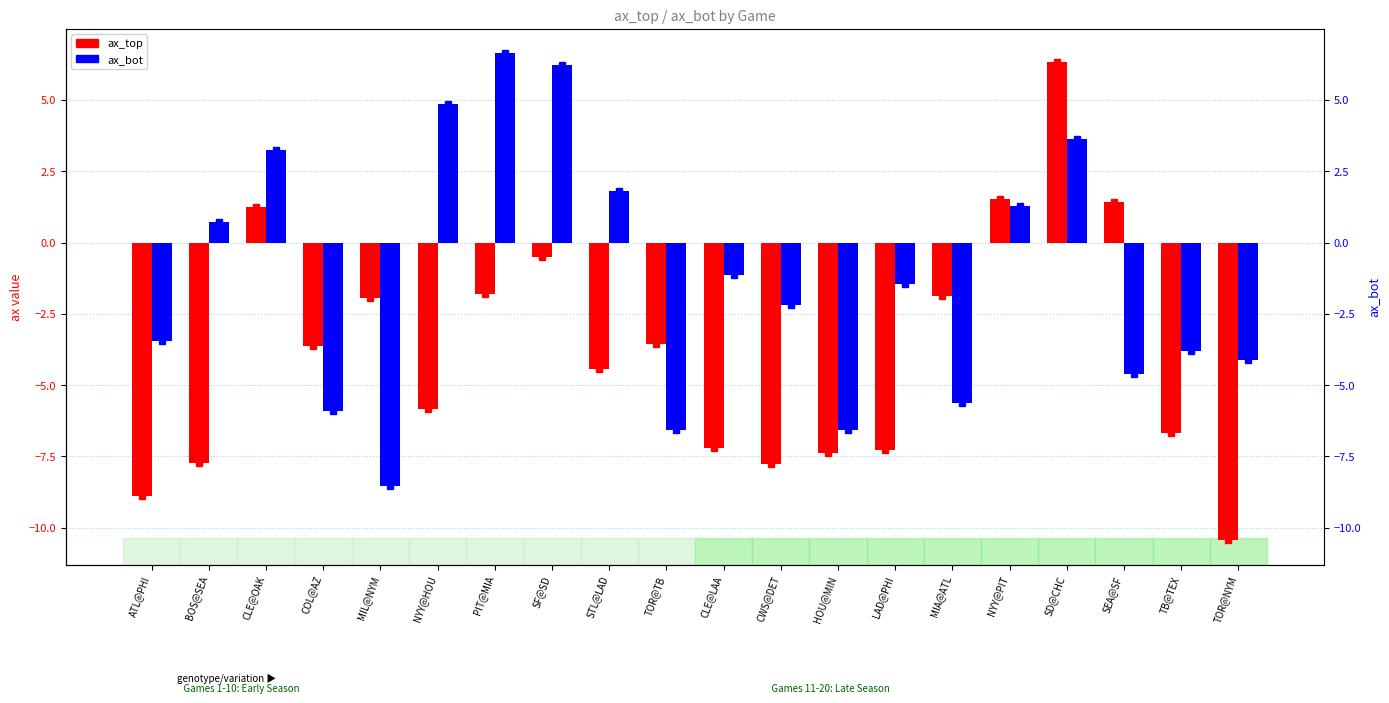

Does the chart contain any negative values?

Yes